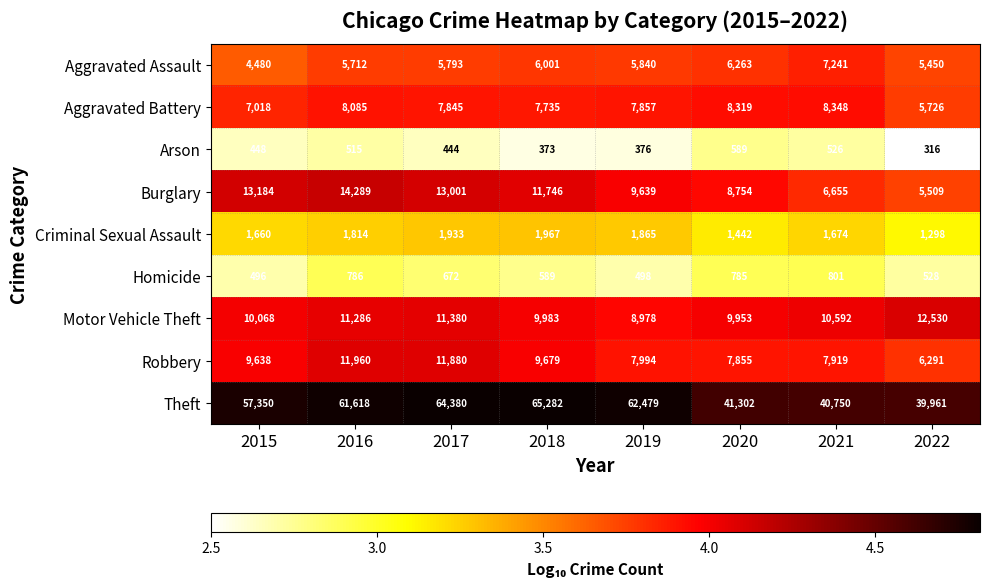

Which series has the largest total across all categories?

Theft